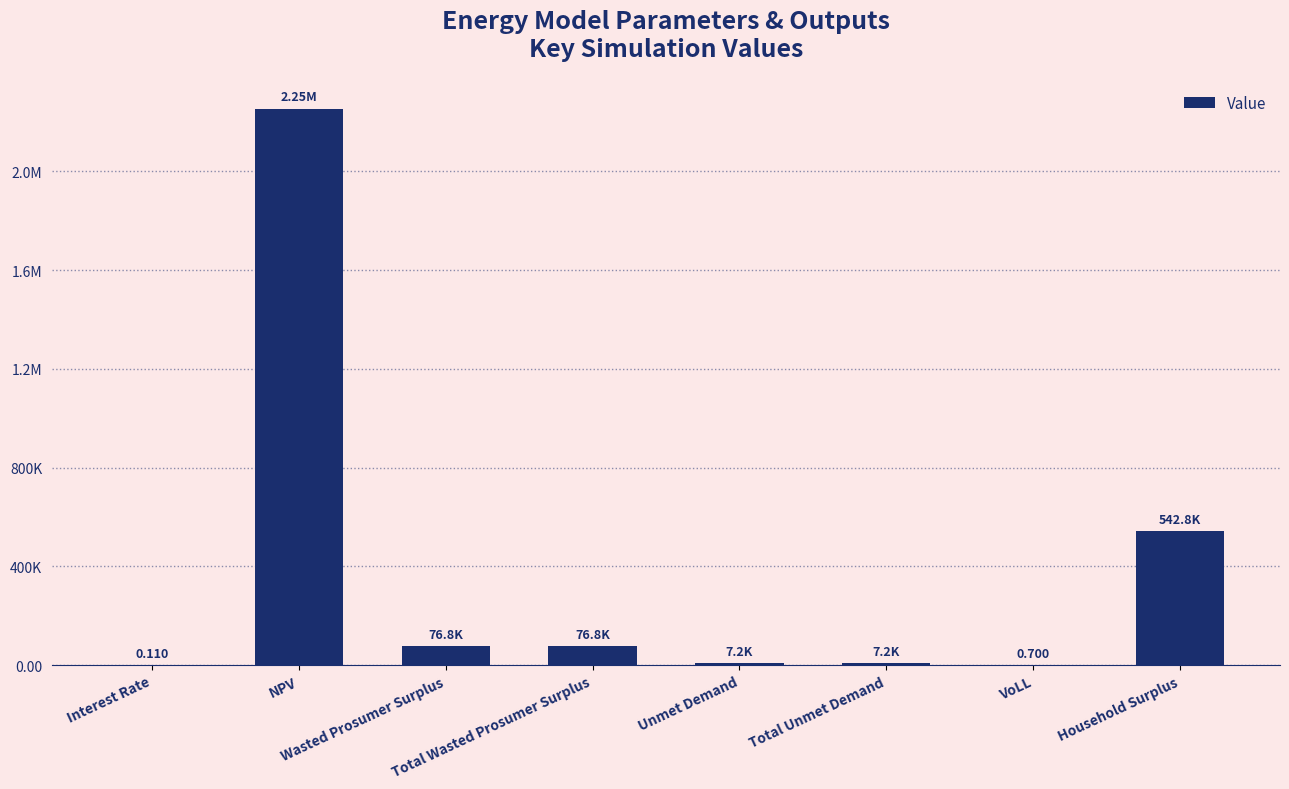

Which label corresponds to the smallest value in the chart?

Interest Rate